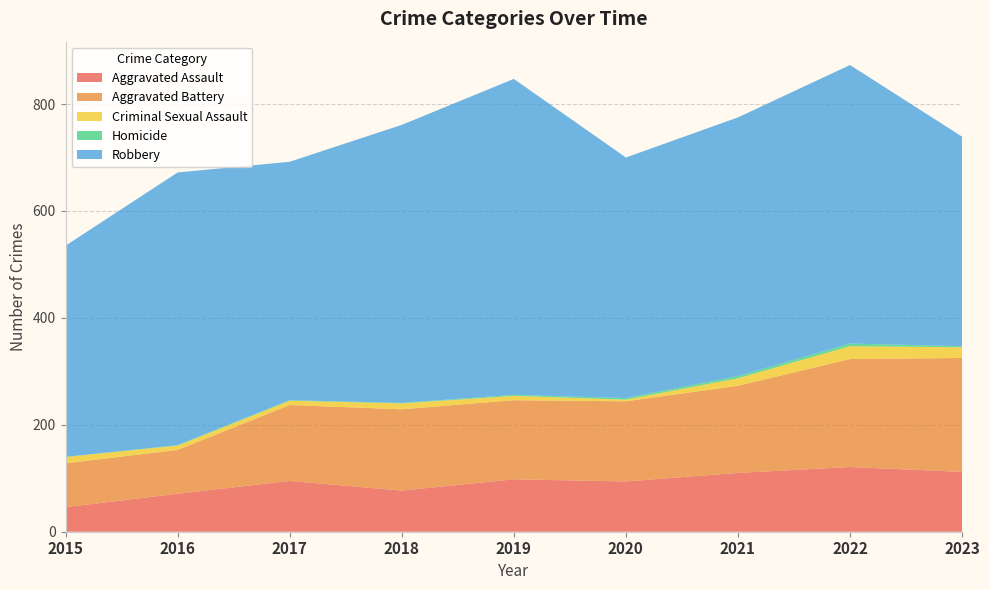

Reading right to left, list all the values displayed in this chart.

Aggravated Assault: 2023=112	2022=121	2021=110	2020=94	2019=98	2018=77	2017=95	2016=71	2015=46
Aggravated Battery: 2023=213	2022=202	2021=163	2020=150	2019=148	2018=152	2017=142	2016=82	2015=82
Criminal Sexual Assault: 2023=20	2022=24	2021=14	2020=3	2019=8	2018=11	2017=8	2016=8	2015=12
Homicide: 2023=2	2022=5	2021=4	2020=3	2019=2	2018=1	2017=1	2016=1	2015=0
Robbery: 2023=392	2022=521	2021=484	2020=450	2019=591	2018=520	2017=446	2016=510	2015=395